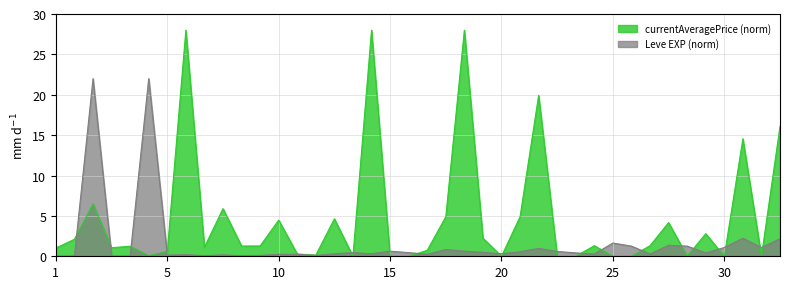

How many lines are shown in the chart?

2